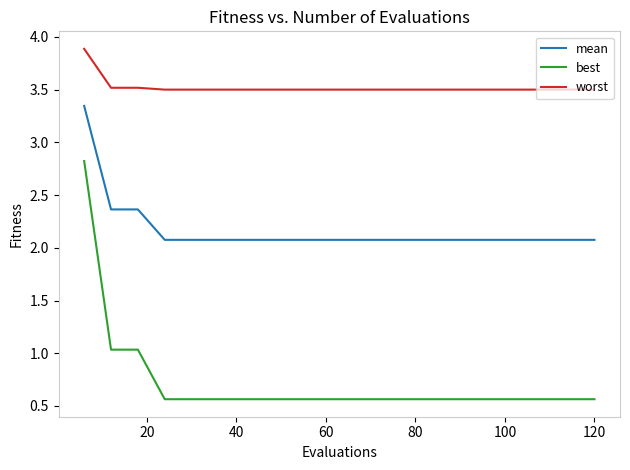

Rank the series by their maximum value, from highest to lowest.

worst, mean, best